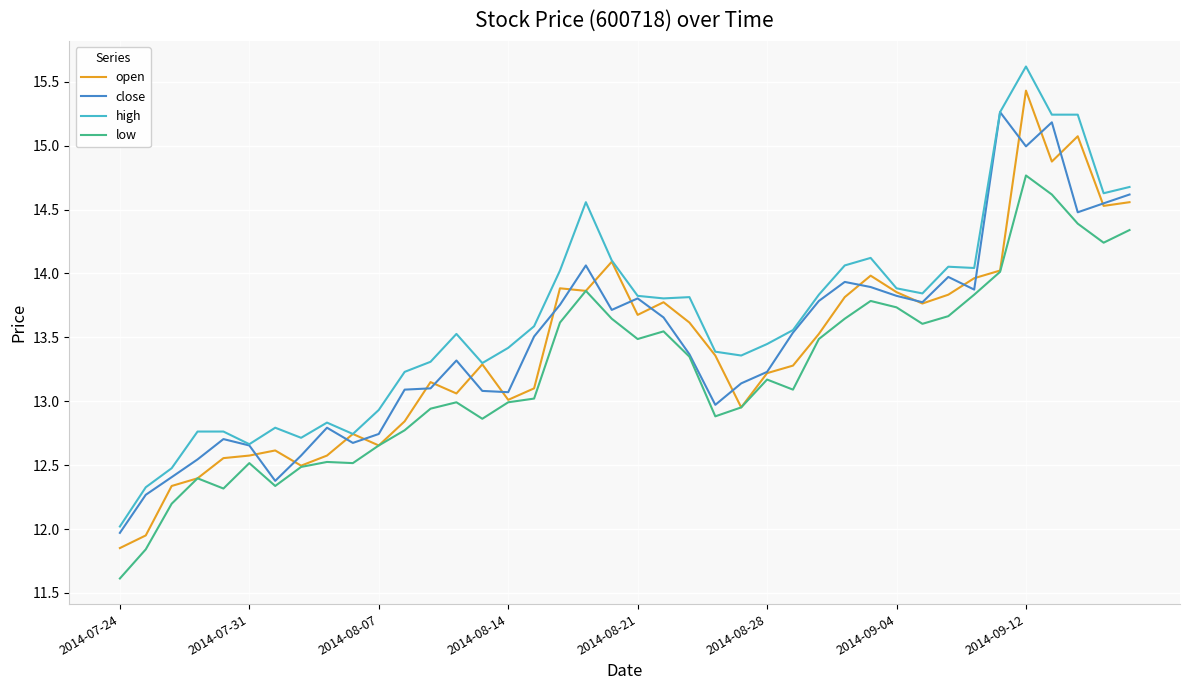

True or false: high has more than 2 interior local peaks.

True